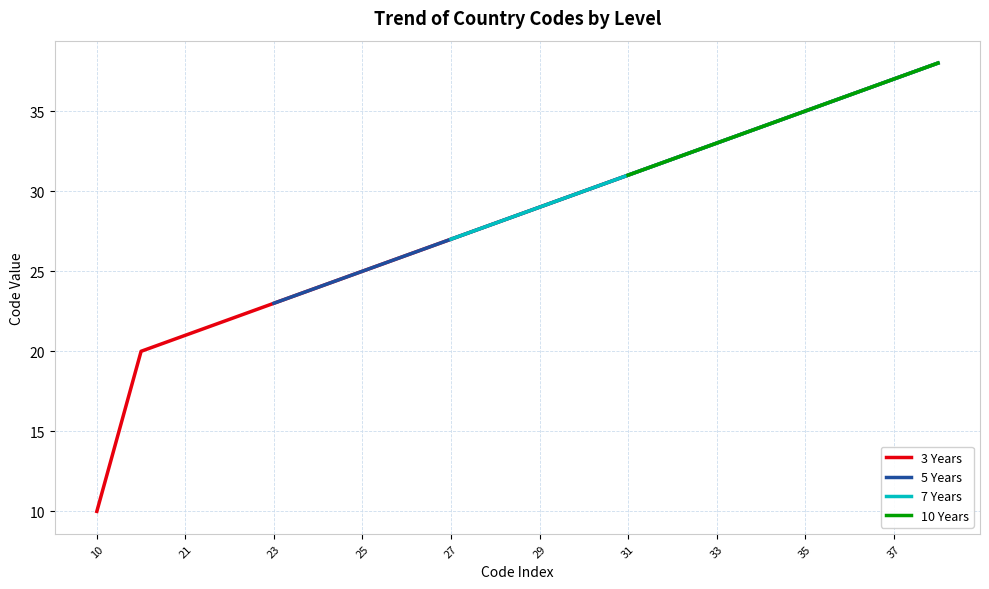

At 23, list the series in order from smallest to largest.

3 Years, 5 Years, 7 Years, 10 Years